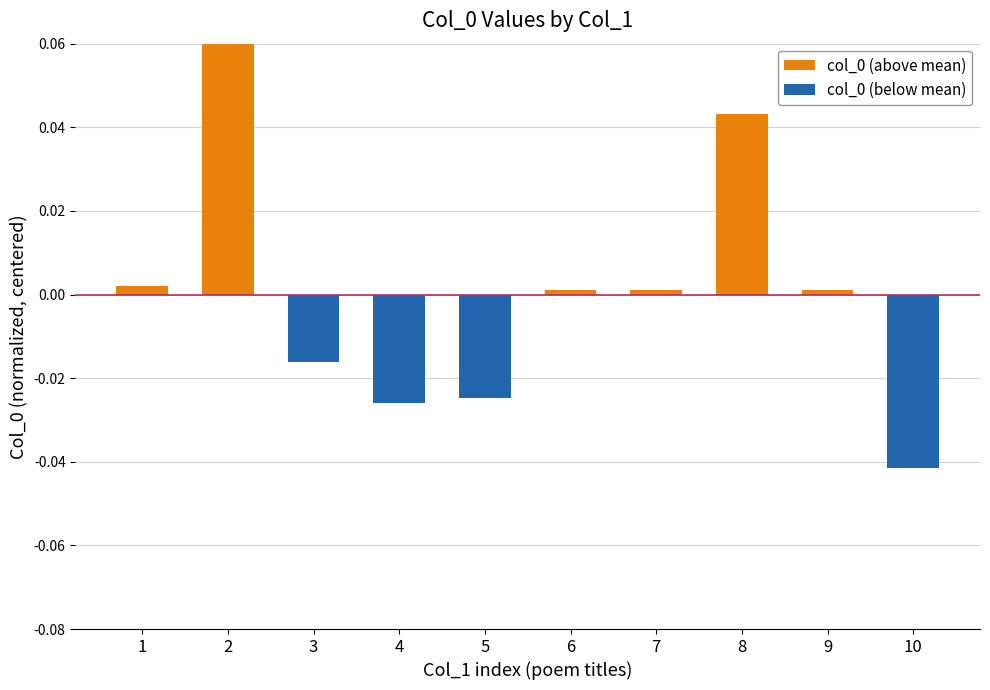

How many values in the col_0 (above mean) series exceed 0?

6